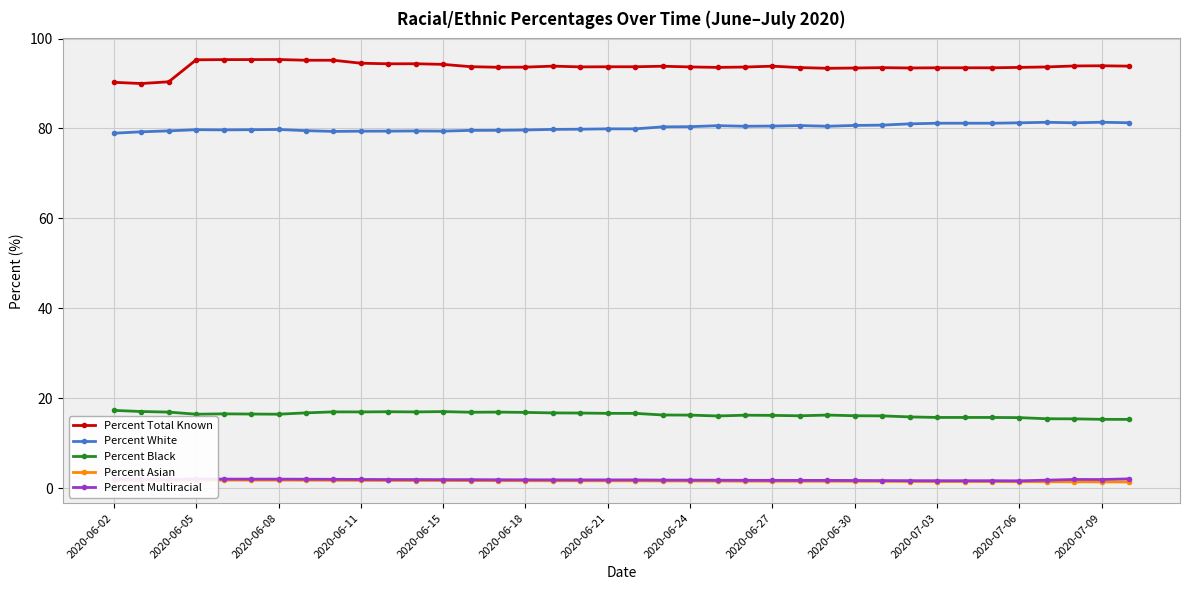

True or false: Percent White and Percent Total Known intersect in this chart.

False